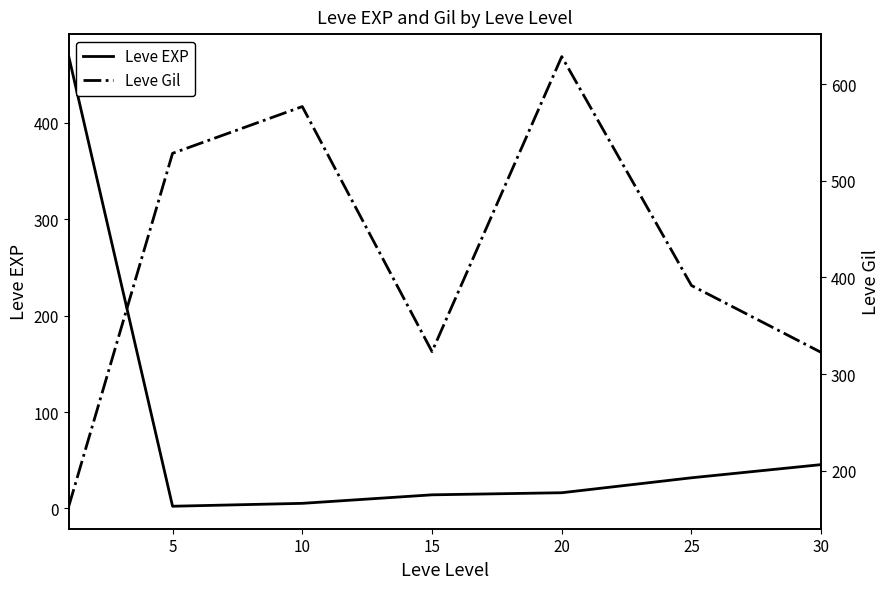

True or false: Leve Gil has a value of 186.6 at 25.

False